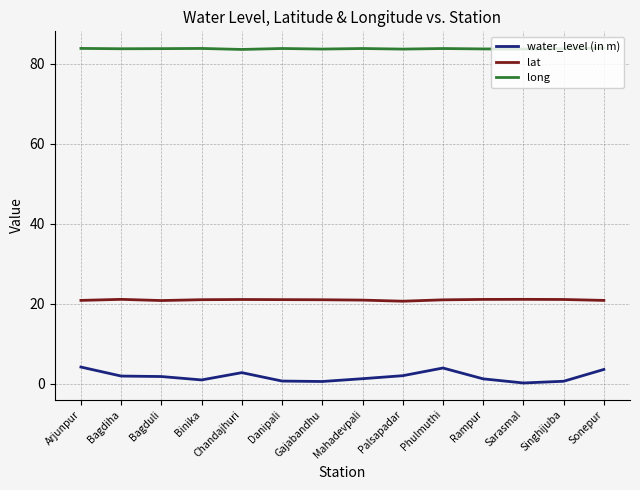

True or false: water_level (in m) and lat cross at least once.

False